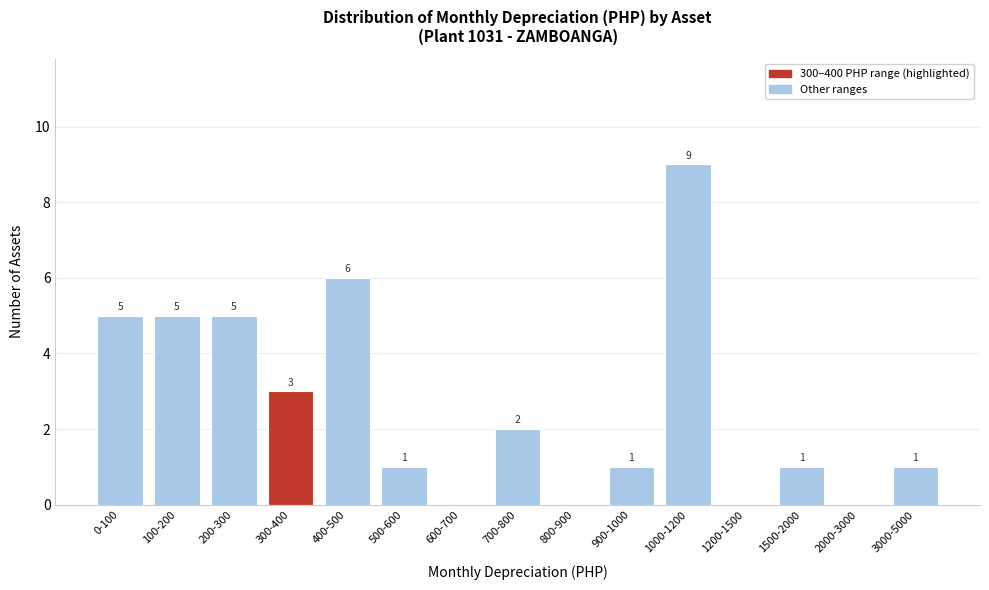

Reading left to right, list all the values displayed in this chart.

0-100=5	100-200=5	200-300=5	300-400=3	400-500=6	500-600=1	600-700=0	700-800=2	800-900=0	900-1000=1	1000-1200=9	1200-1500=0	1500-2000=1	2000-3000=0	3000-5000=1